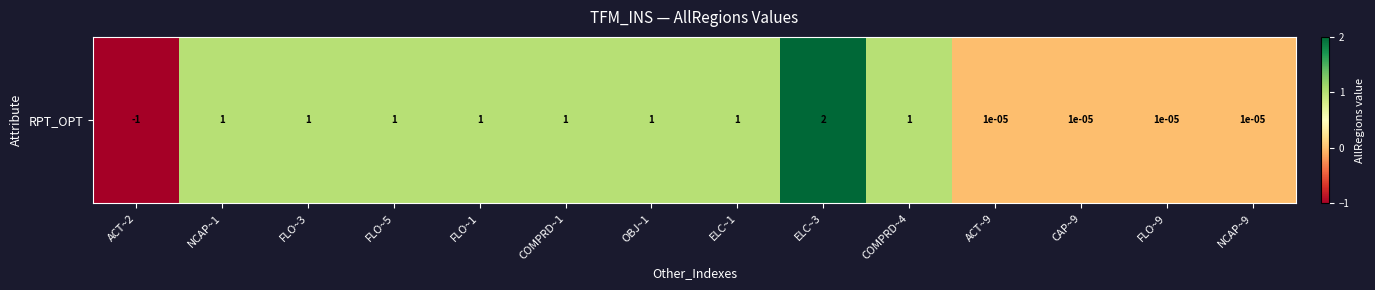

Which has a higher value, FLO~1 or FLO~5?

FLO~1